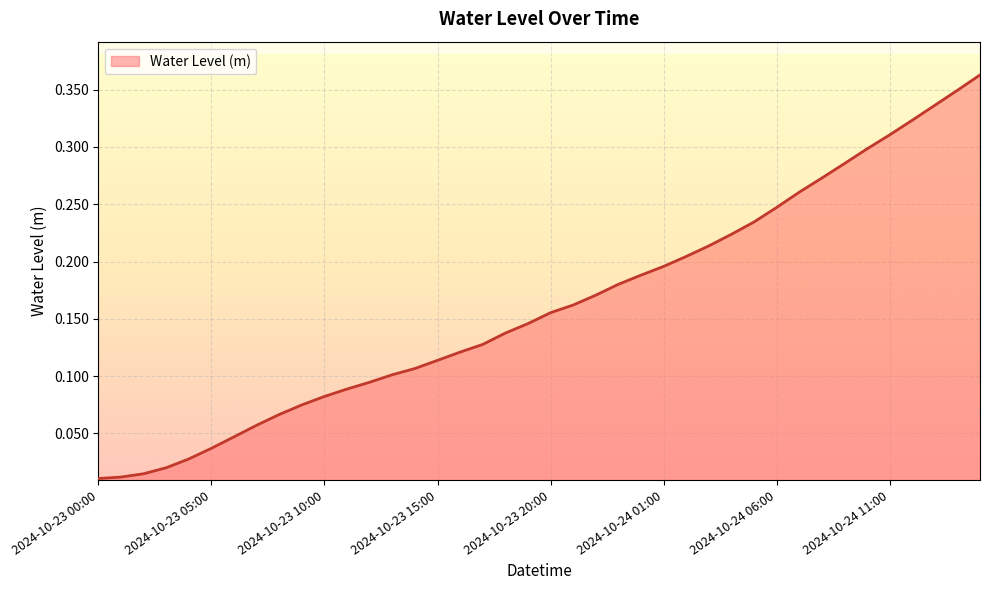

What is the label of the 17th point from the left?

2024-10-23 16:00